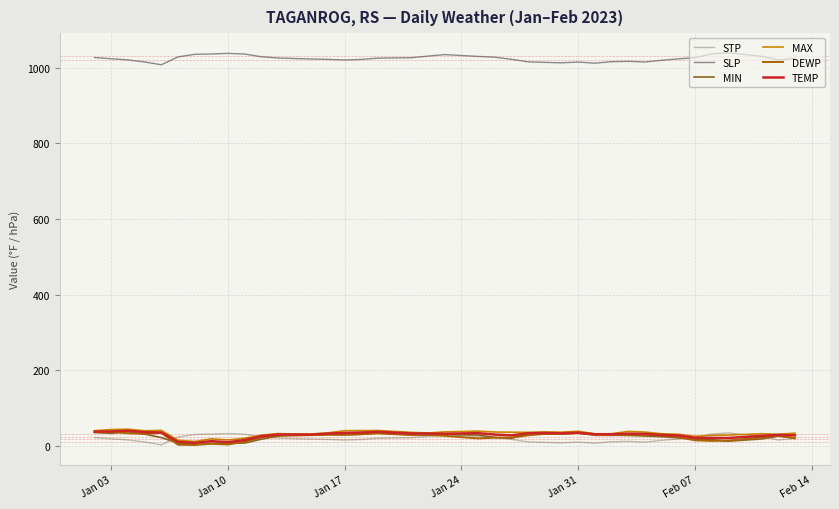

How many lines are shown in the chart?

6